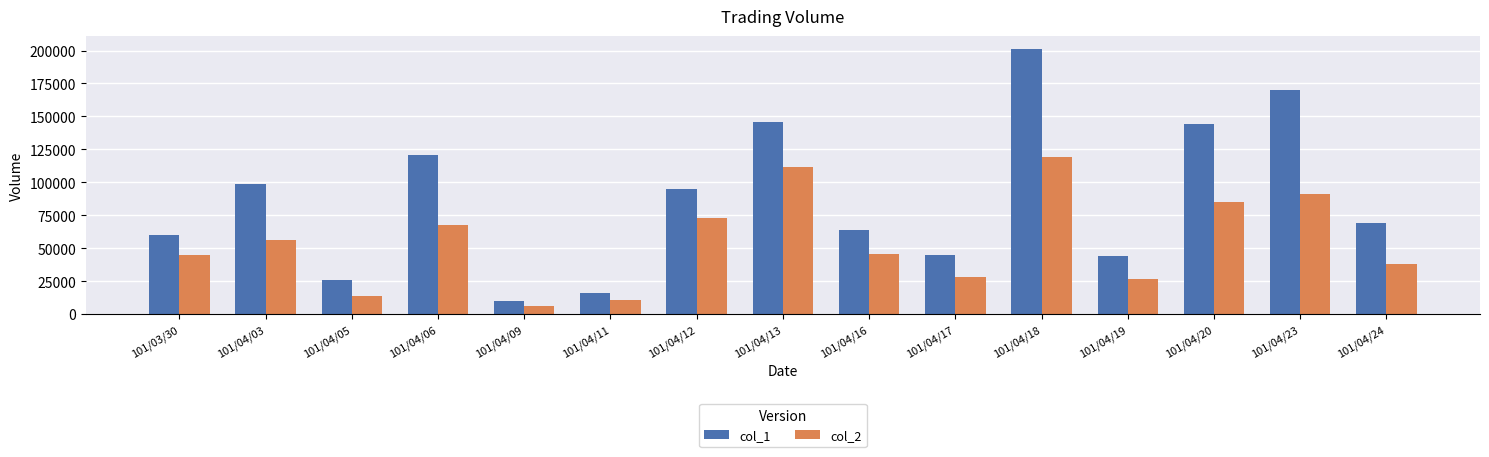

Which series has the largest range (max minus min)?

col_1